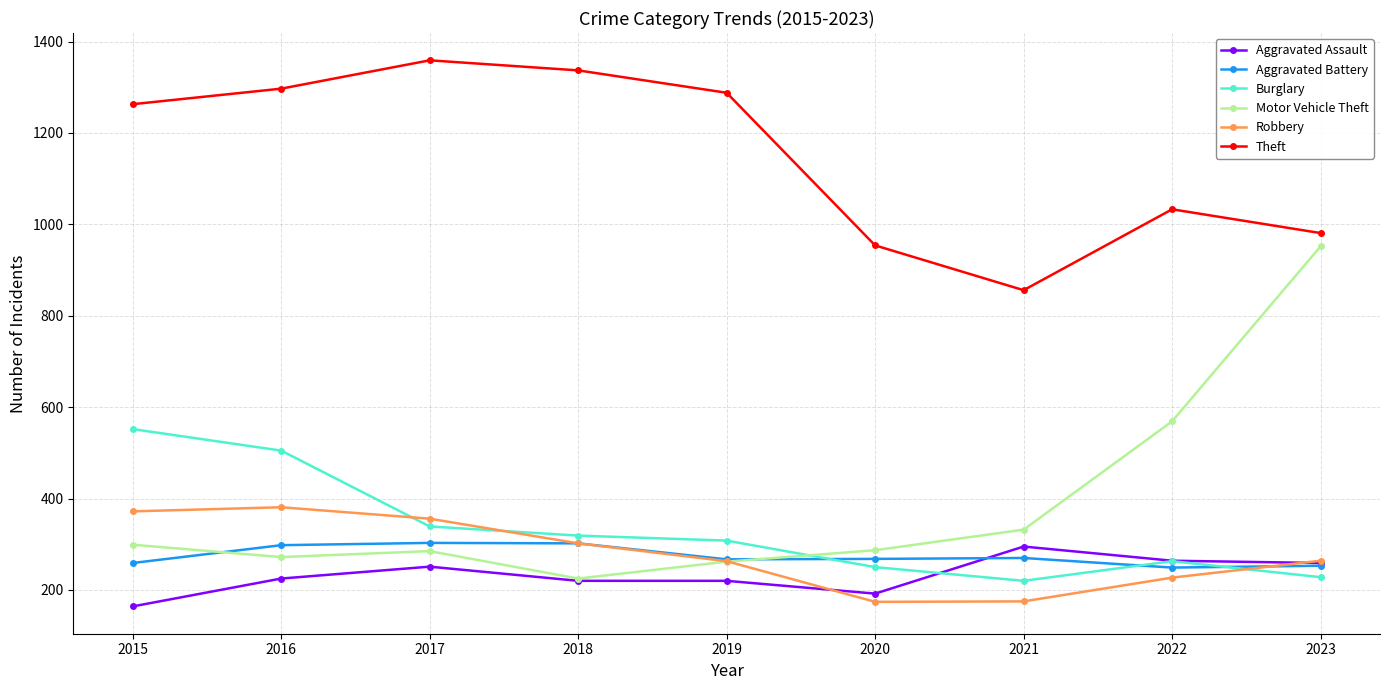

What is the difference between the highest and lowest values at 2022?

806